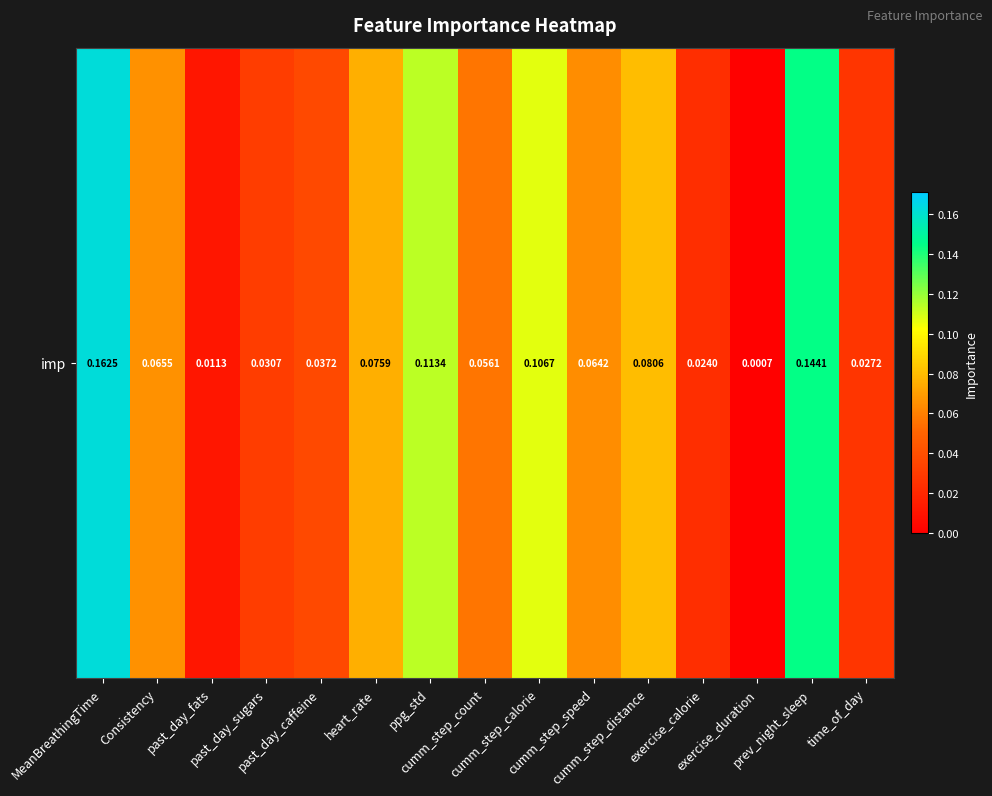

What is the sum of the values at ppg_std and exercise_calorie?

0.1